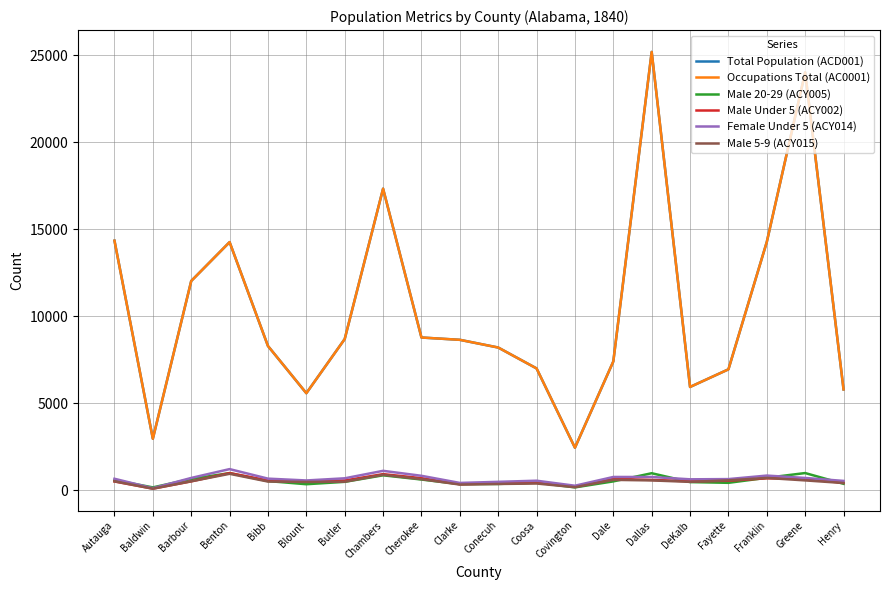

Does the chart display data point markers on the line(s)?

No